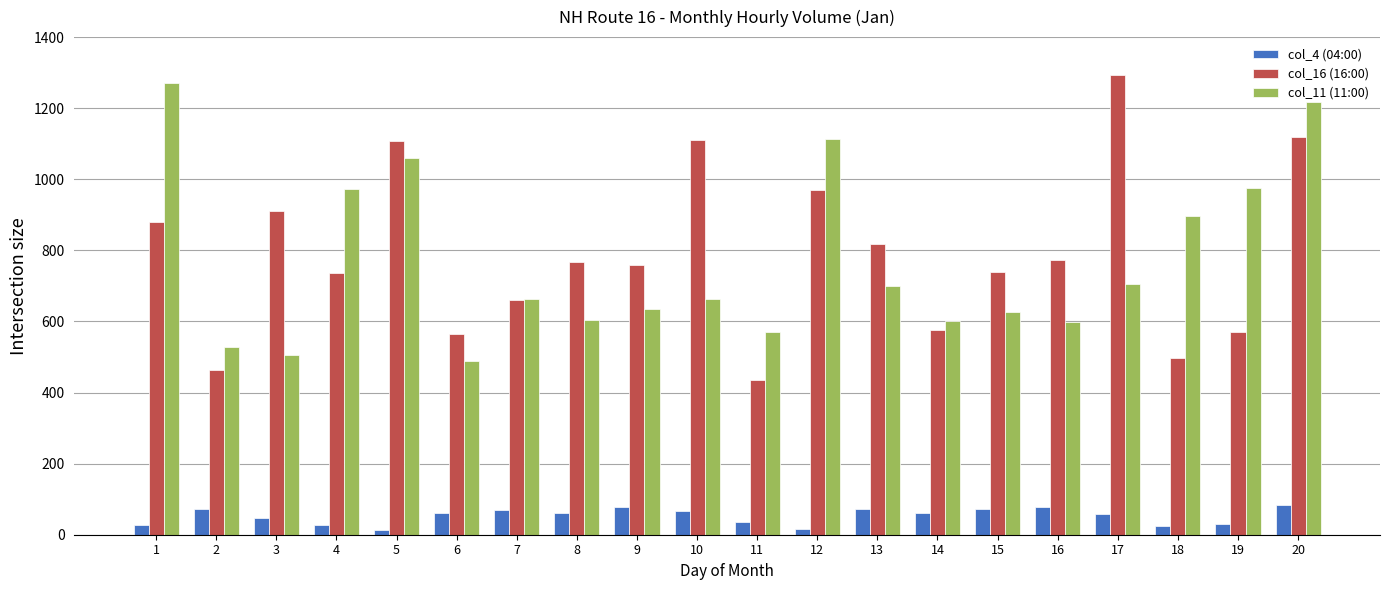

At 20, list the series in order from smallest to largest.

col_4 (04:00), col_16 (16:00), col_11 (11:00)